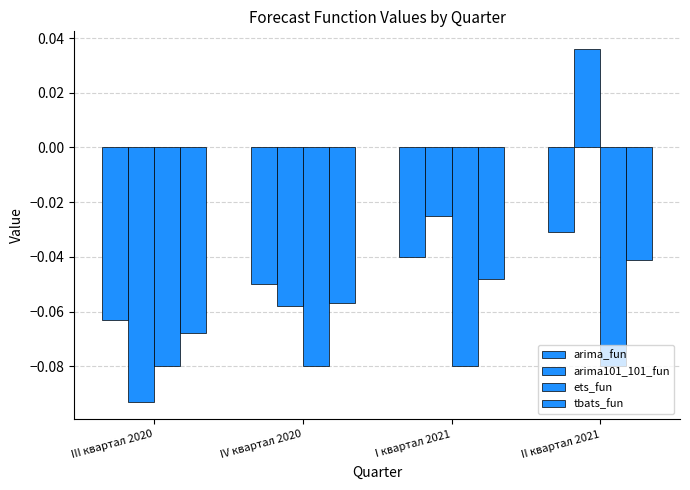

What is the maximum value for ets_fun?

-0.1